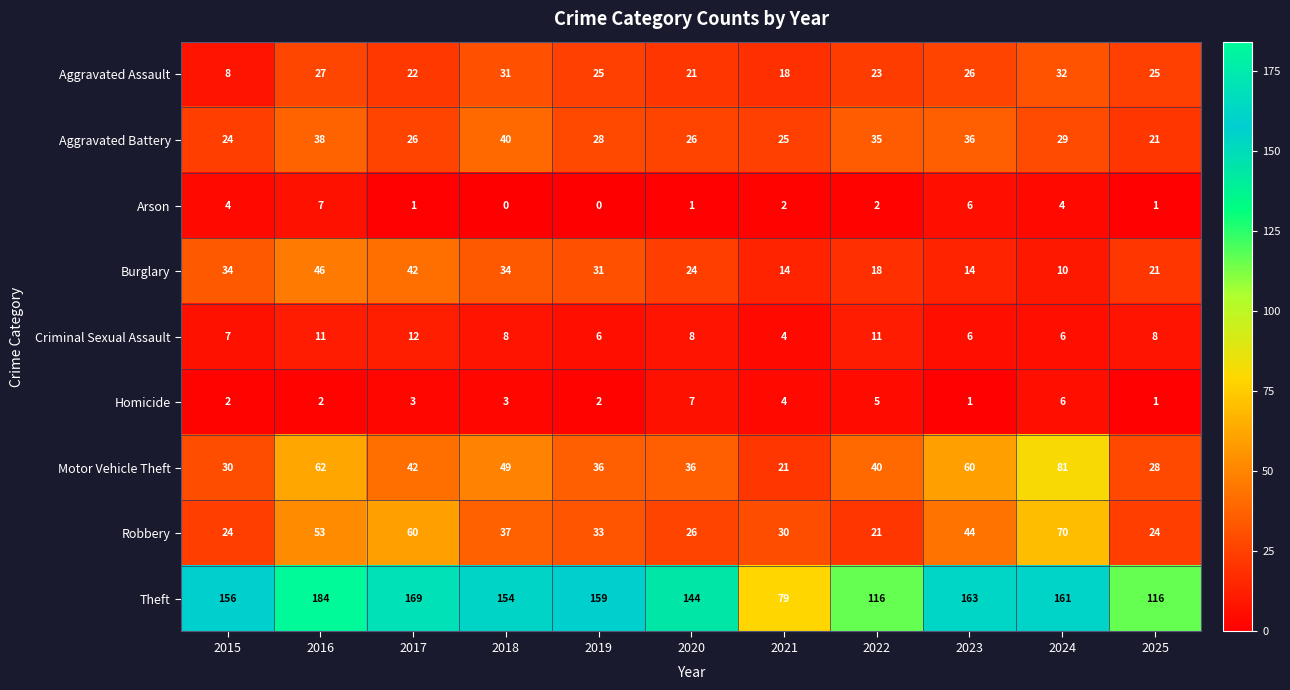

Which series changed the most between 2020 and 2023?

Motor Vehicle Theft